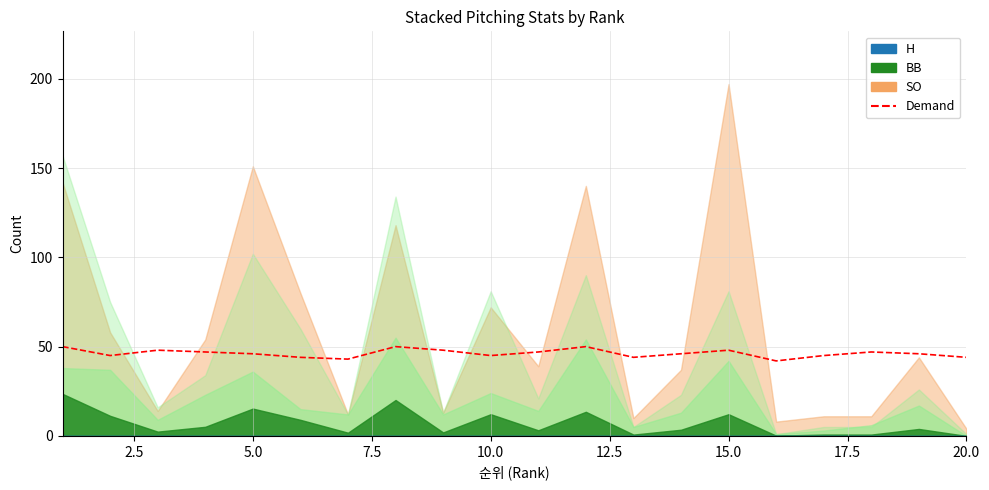

What is the difference between the maximum and minimum values?

8